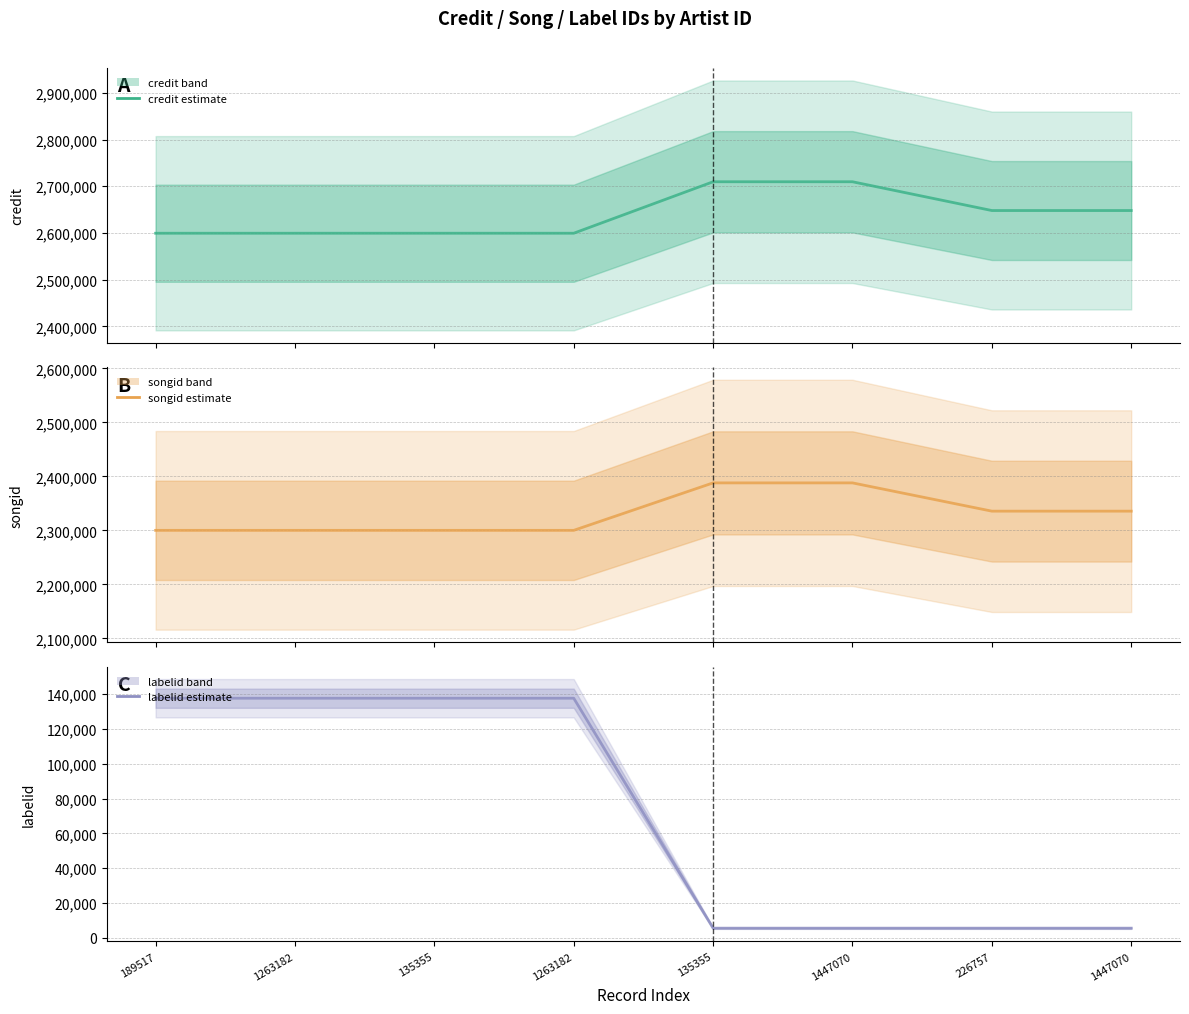

At which label does credit reach its peak?

135355